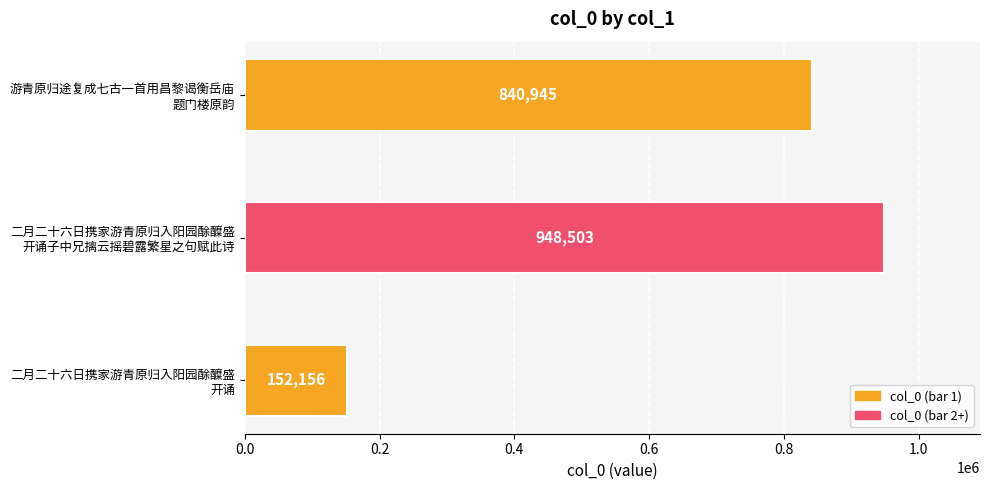

How many categories are shown in the chart?

3